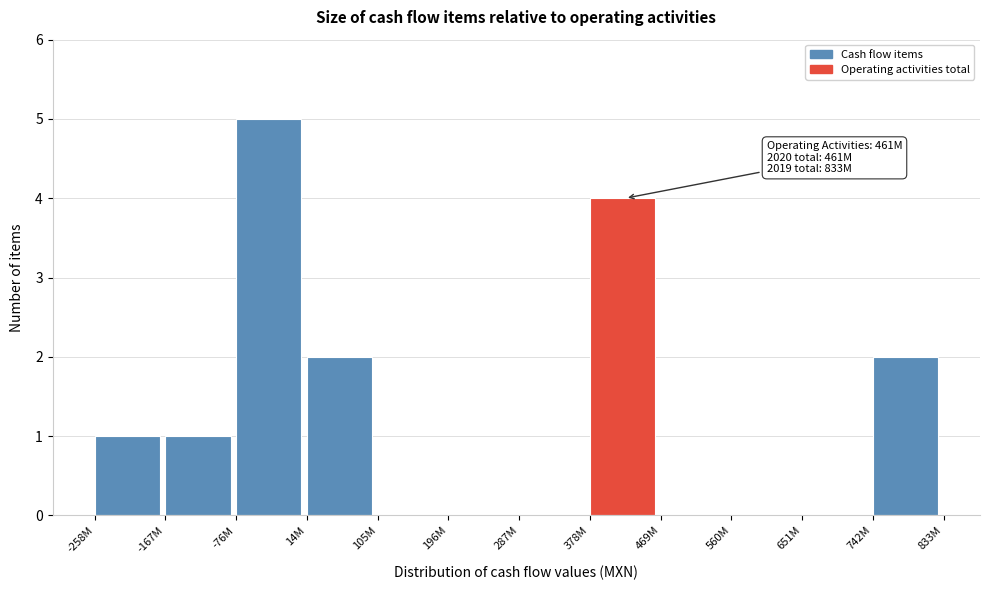

Reading right to left, what are all the values shown in this chart?

742M=2	651M=0	560M=0	469M=0	378M=4	287M=0	196M=0	105M=0	14M=2	-76M=5	-167M=1	-258M=1